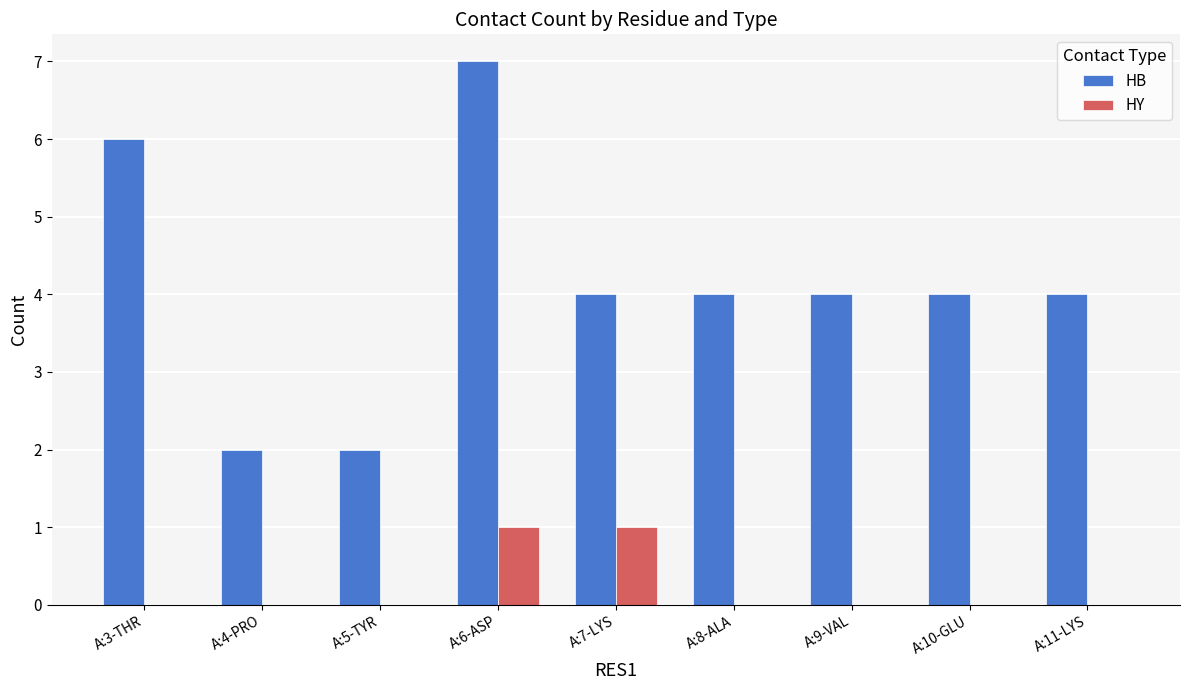

The value of HB at A:6-ASP is 7. True or false?

True